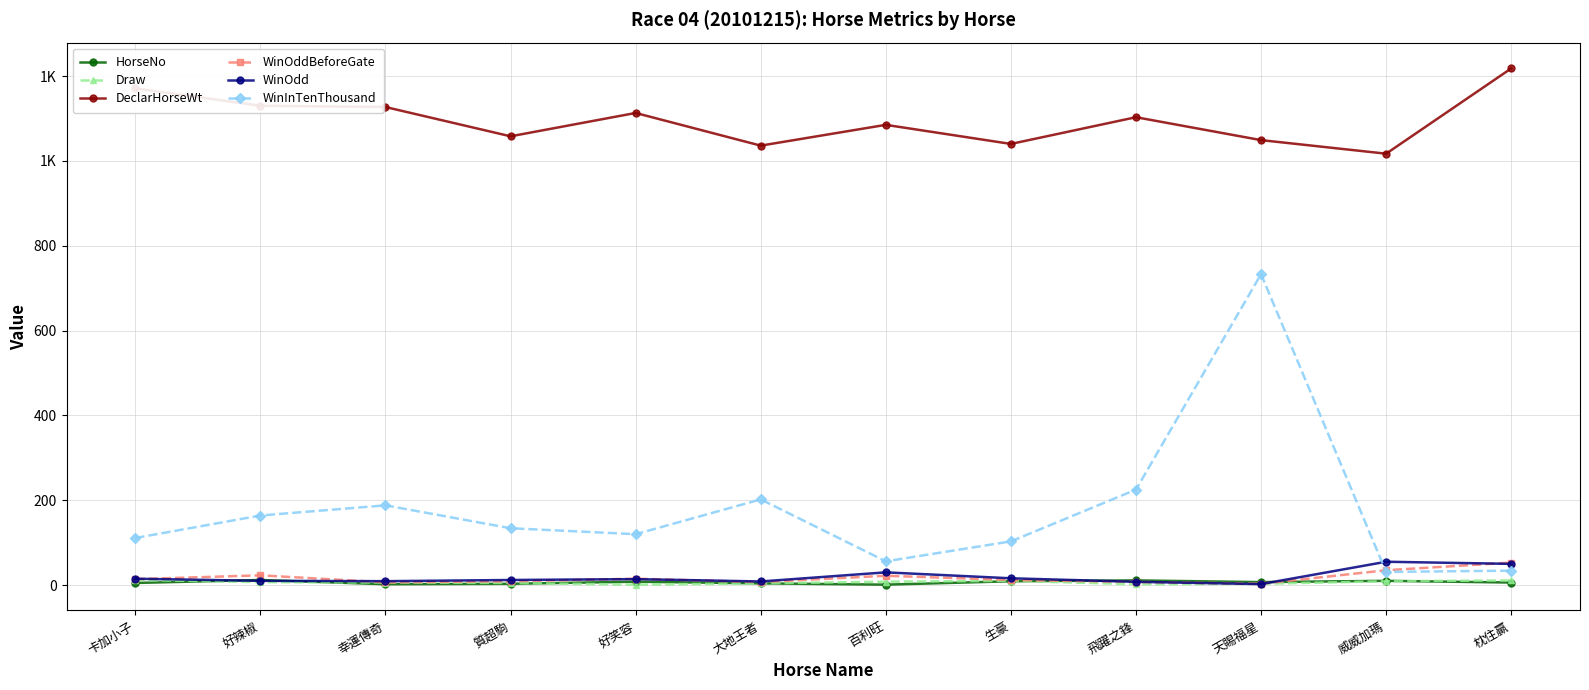

At which category is the sum across all series the highest?

天賜福星